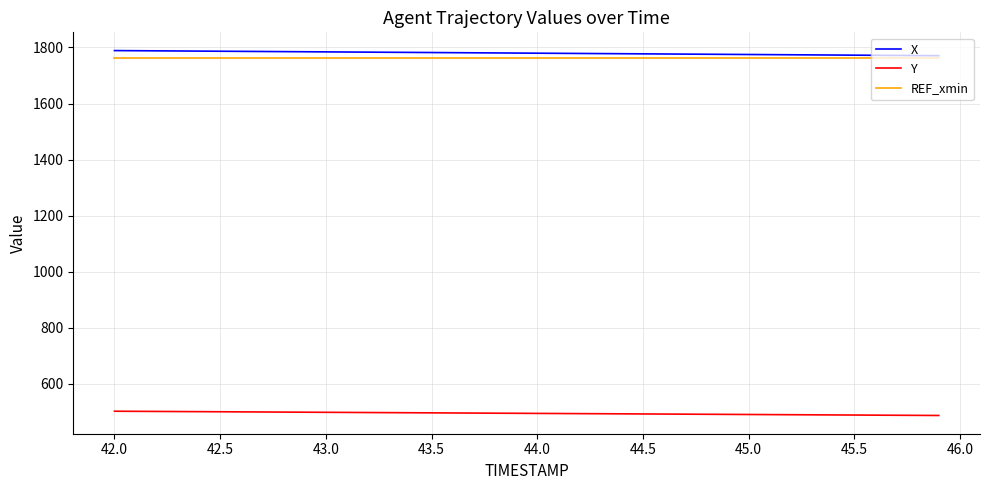

What is the minimum value shown in the chart?

486.8